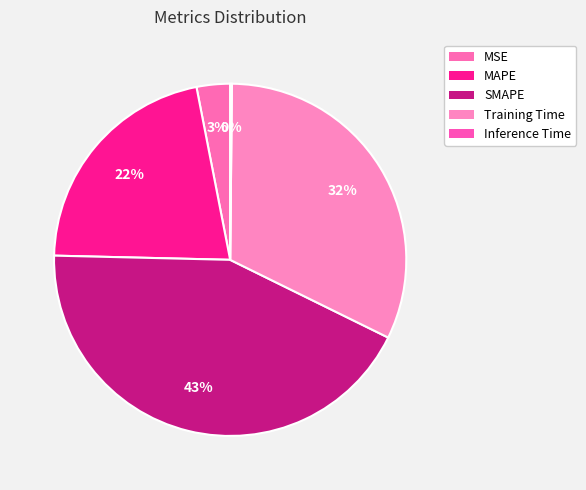

To the nearest percent, what percentage of the pie is Training Time?

32%